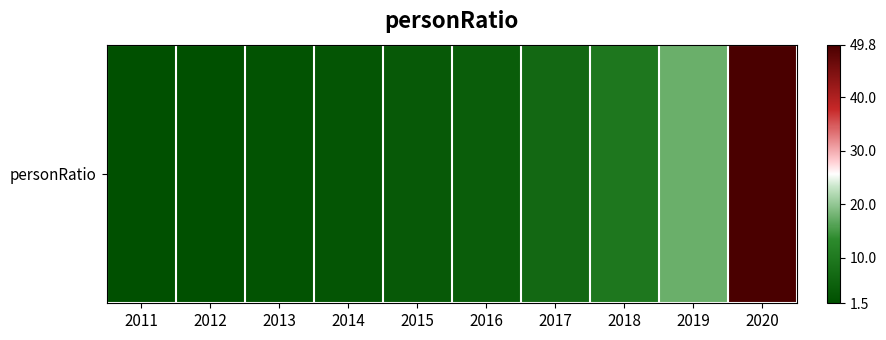

How many series are shown in this chart?

1